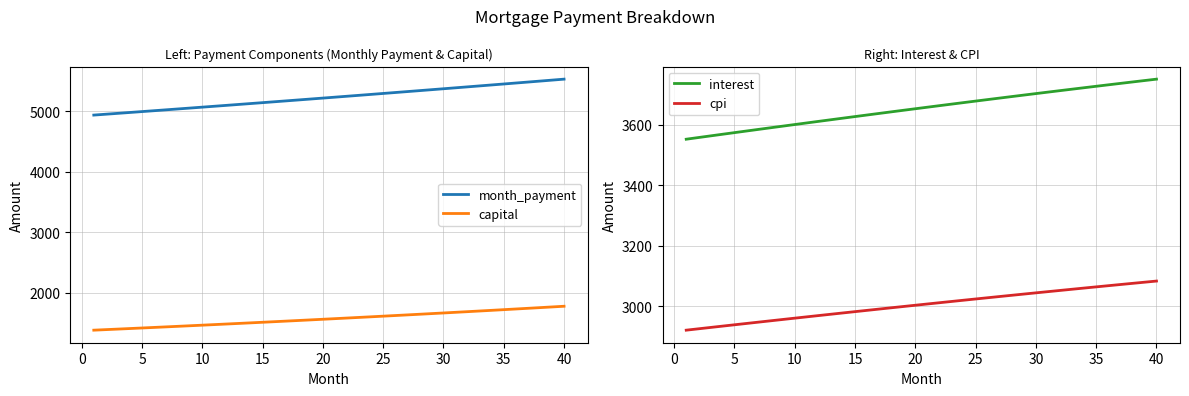

The value of month_payment at 40 is 7196.2. True or false?

False